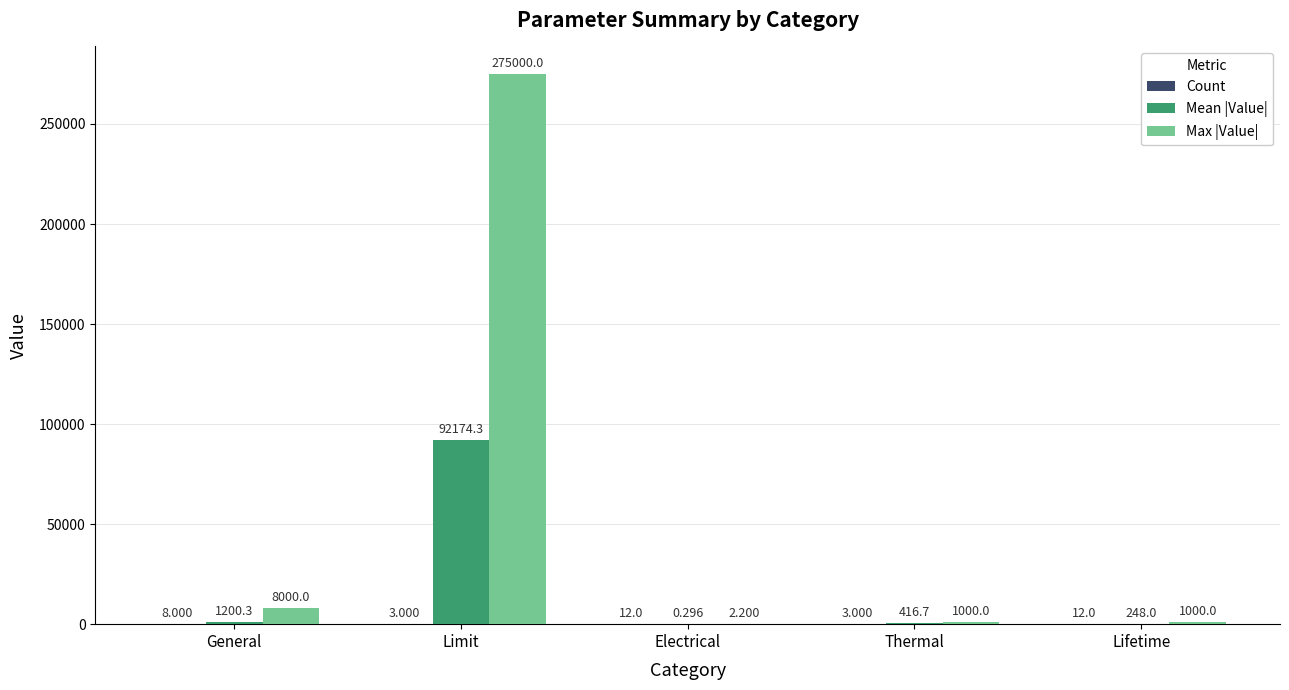

How many groups of bars are there?

5